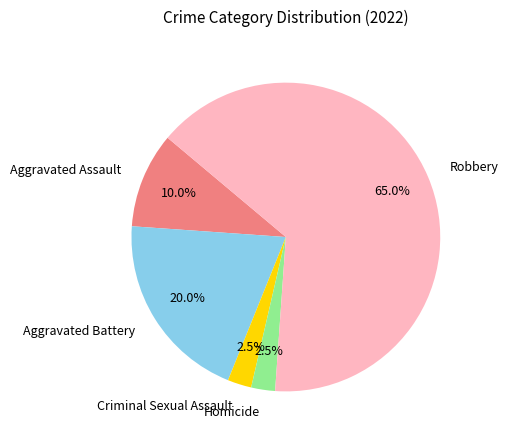

To the nearest percent, what portion does Aggravated Assault represent?

10%